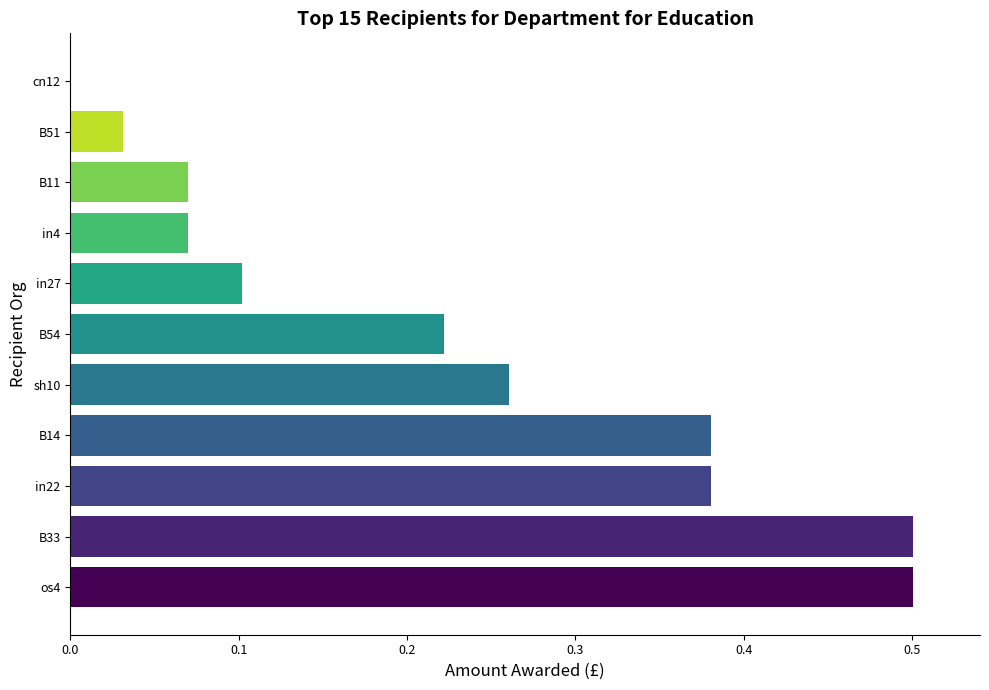

How many data points does each series have?

11